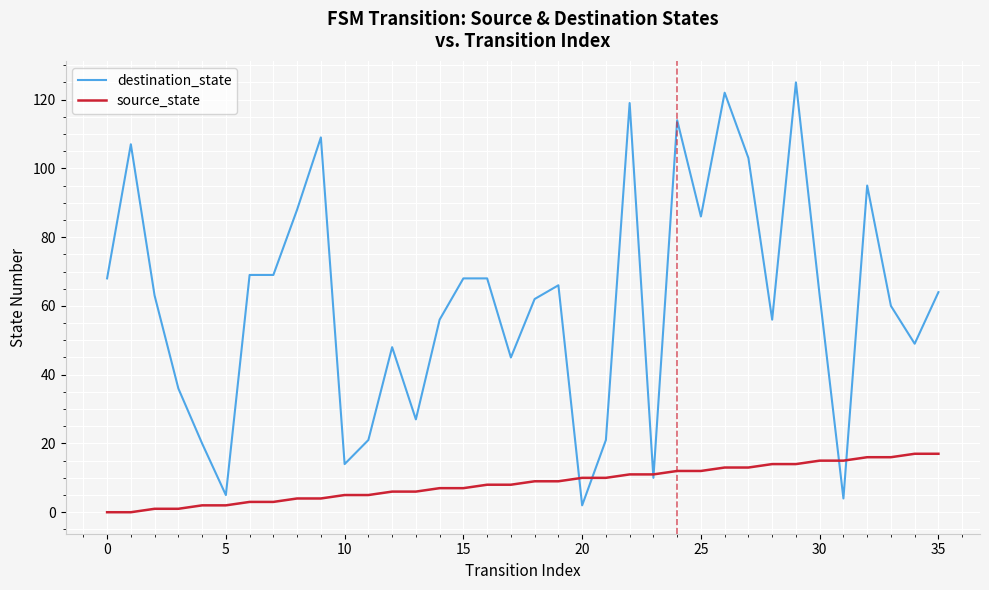

Which series has the widest spread of values?

destination_state